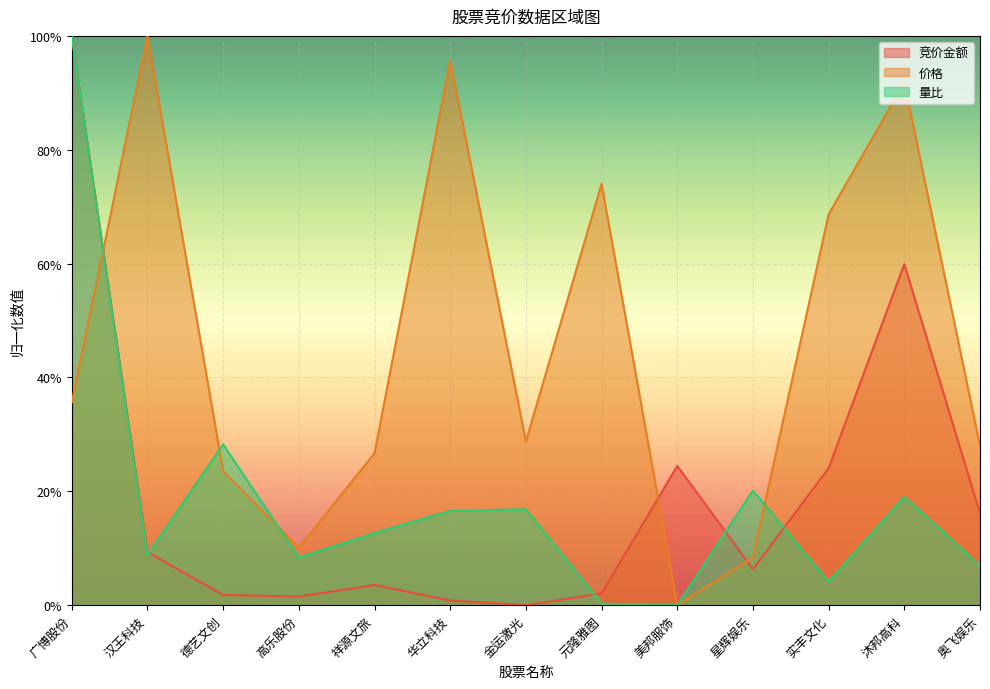

At which label does 价格 reach its minimum?

美邦服饰